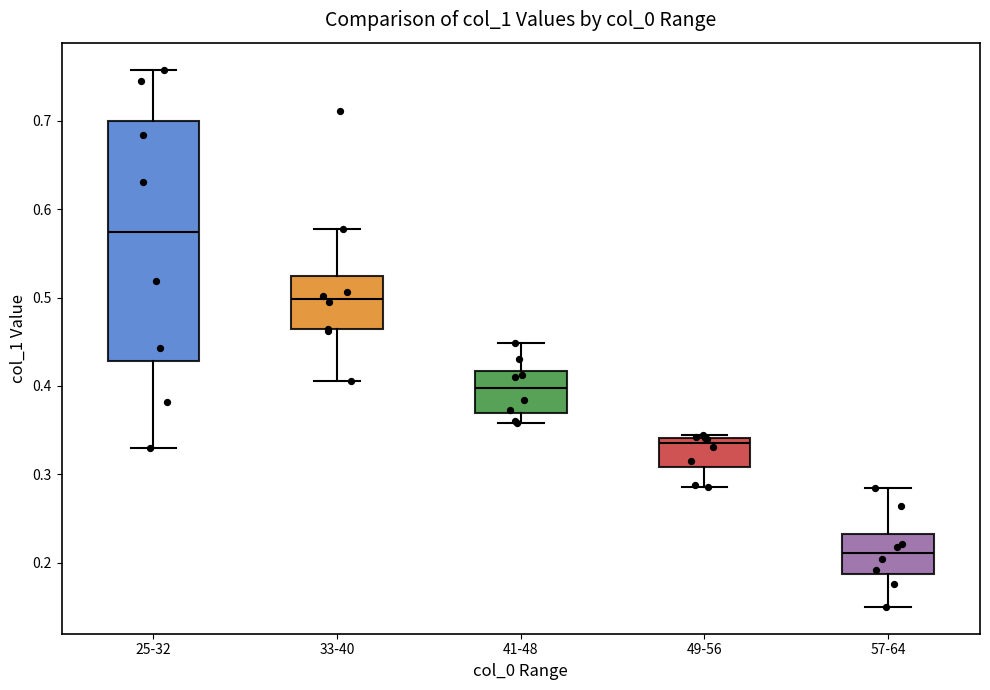

Which box has the highest median line?

25-32